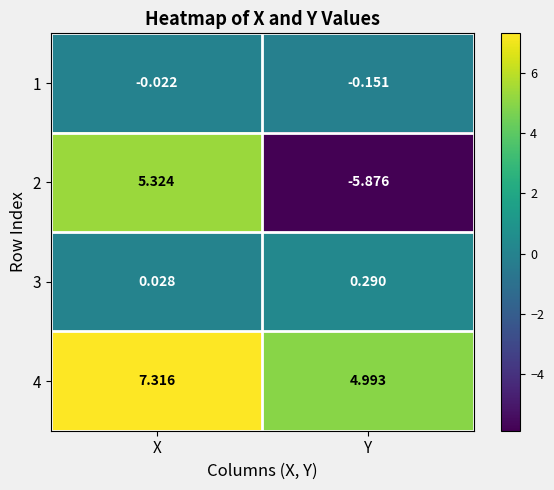

At how many categories does at least one series exceed 6?

1